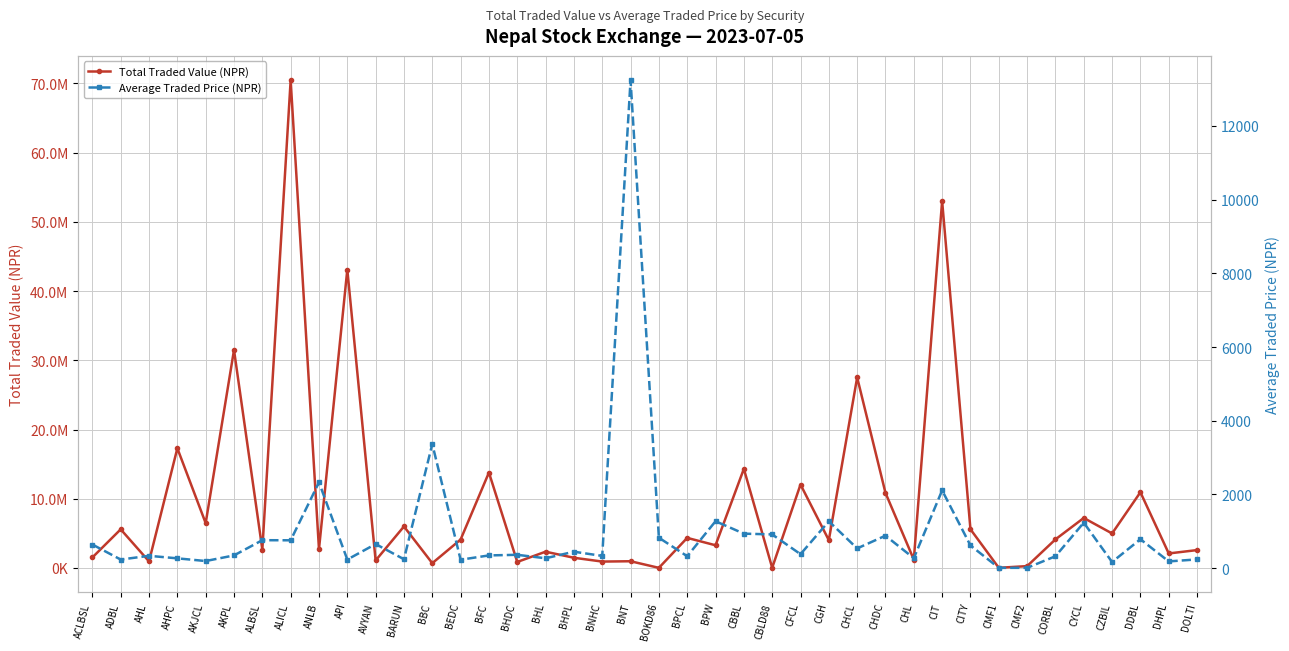

True or false: Total Traded Value (NPR) and Average Traded Price (NPR) intersect in this chart.

False